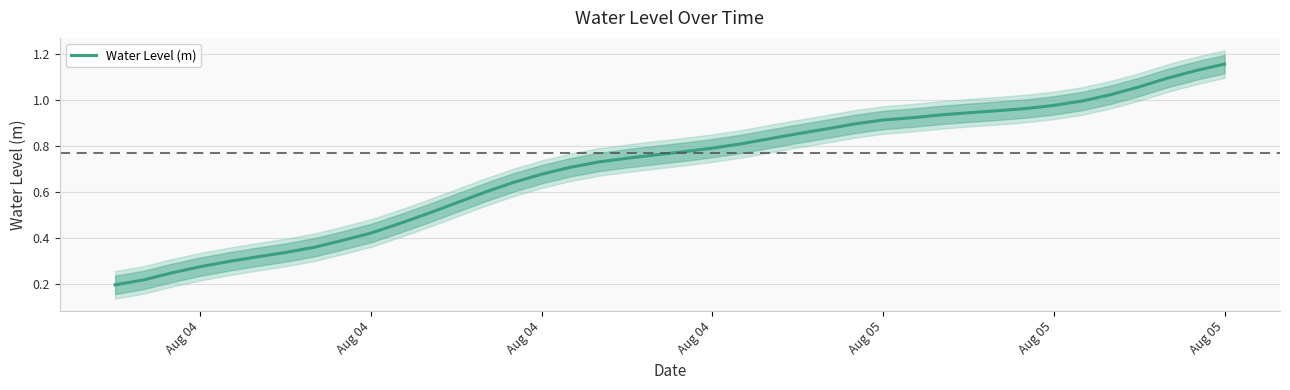

How many lines are shown in the chart?

1